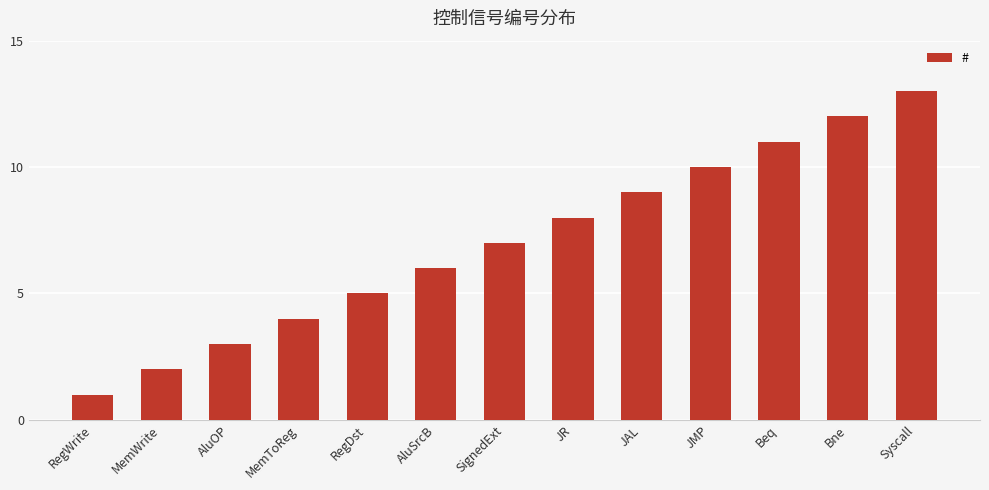

Reading left to right, what are all the values shown in this chart?

RegWrite=1	MemWrite=2	AluOP=3	MemToReg=4	RegDst=5	AluSrcB=6	SignedExt=7	JR=8	JAL=9	JMP=10	Beq=11	Bne=12	Syscall=13